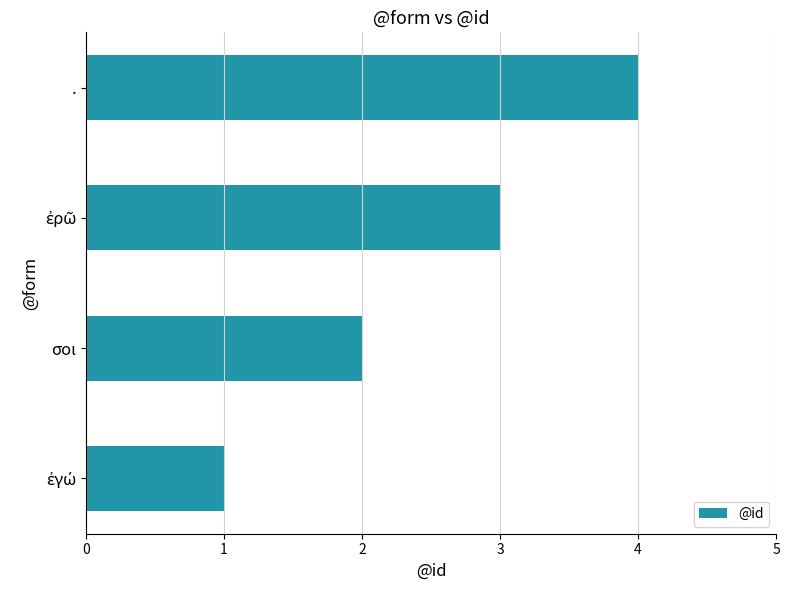

Which category has the highest value across all series?

.